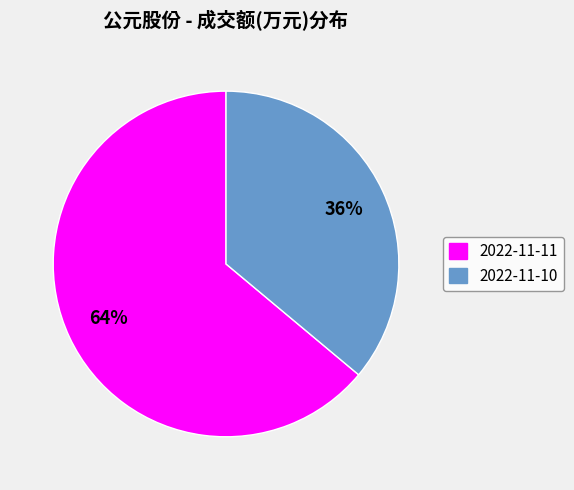

To the nearest percent, what is the average slice percentage?

50%